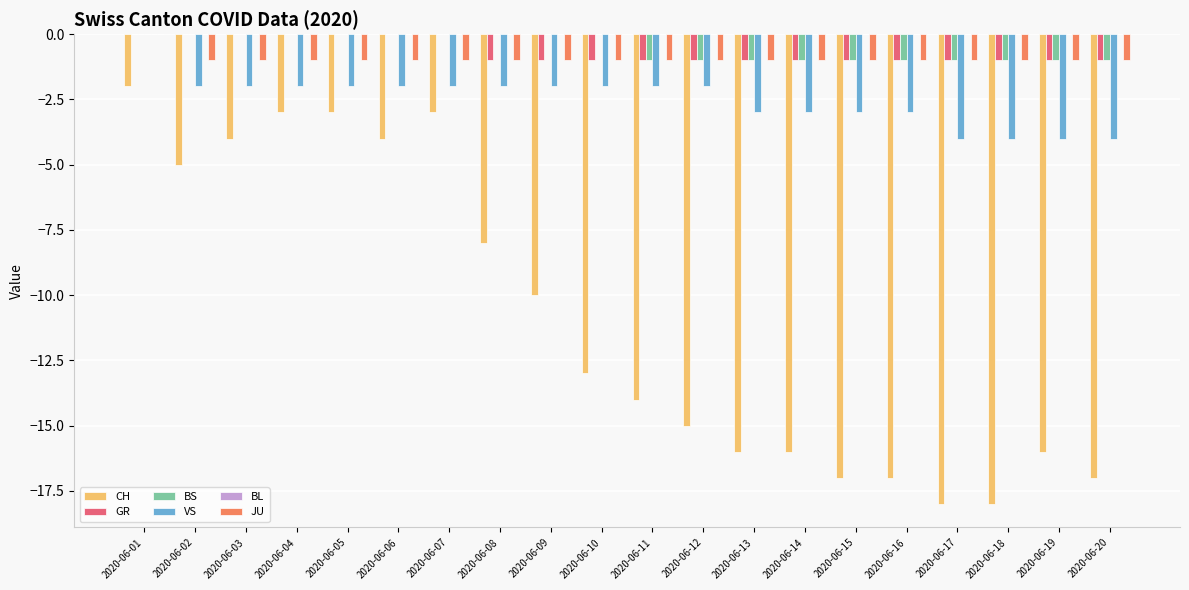

Which series has the largest range (max minus min)?

CH